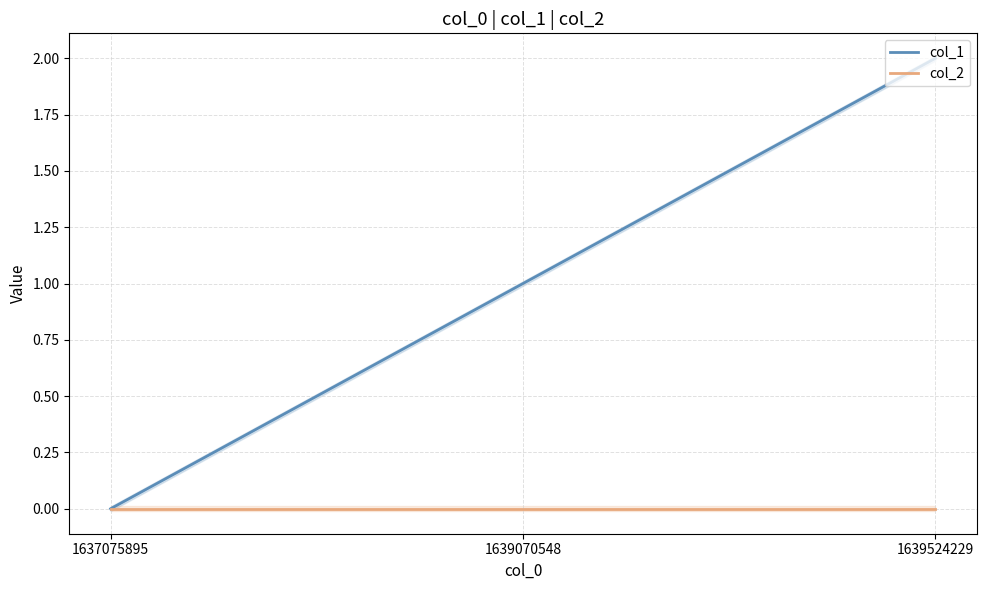

What is the sum of the col_1 values at 1639524229 and 1639070548?

3